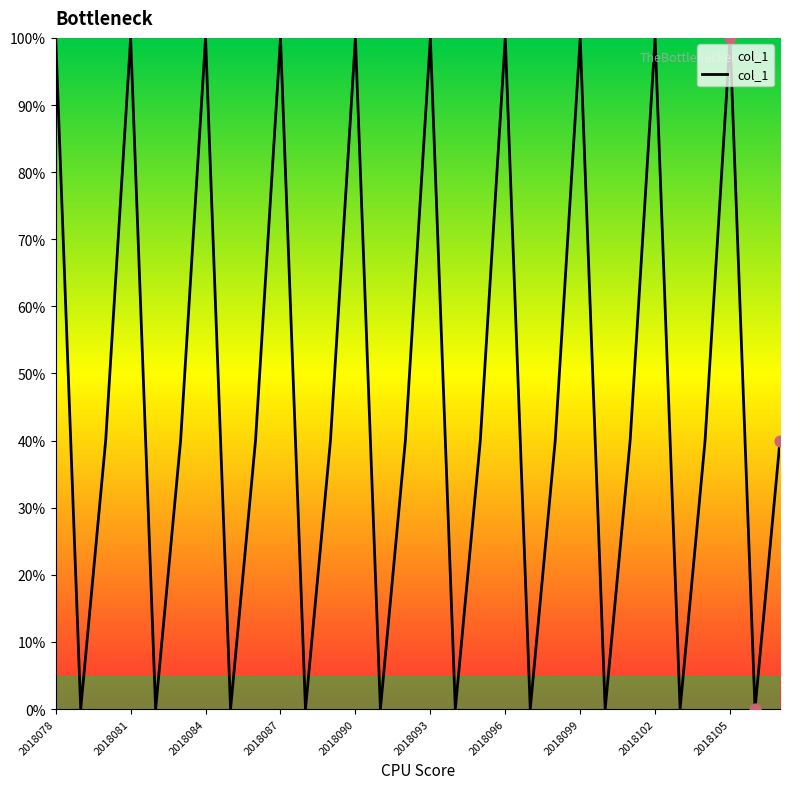

What is the greatest value displayed?

100